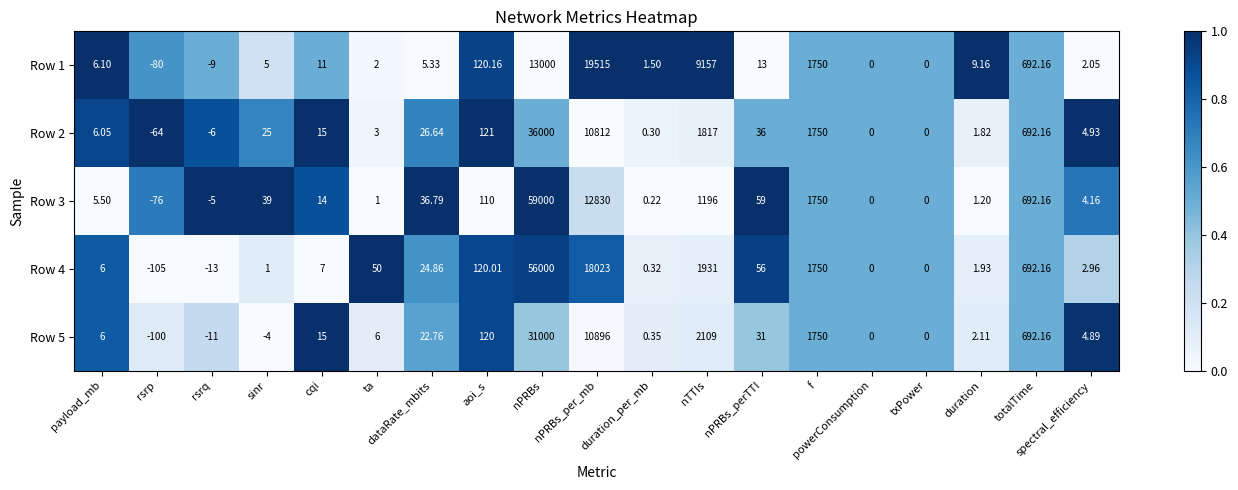

Count the number of categories in the chart.

19